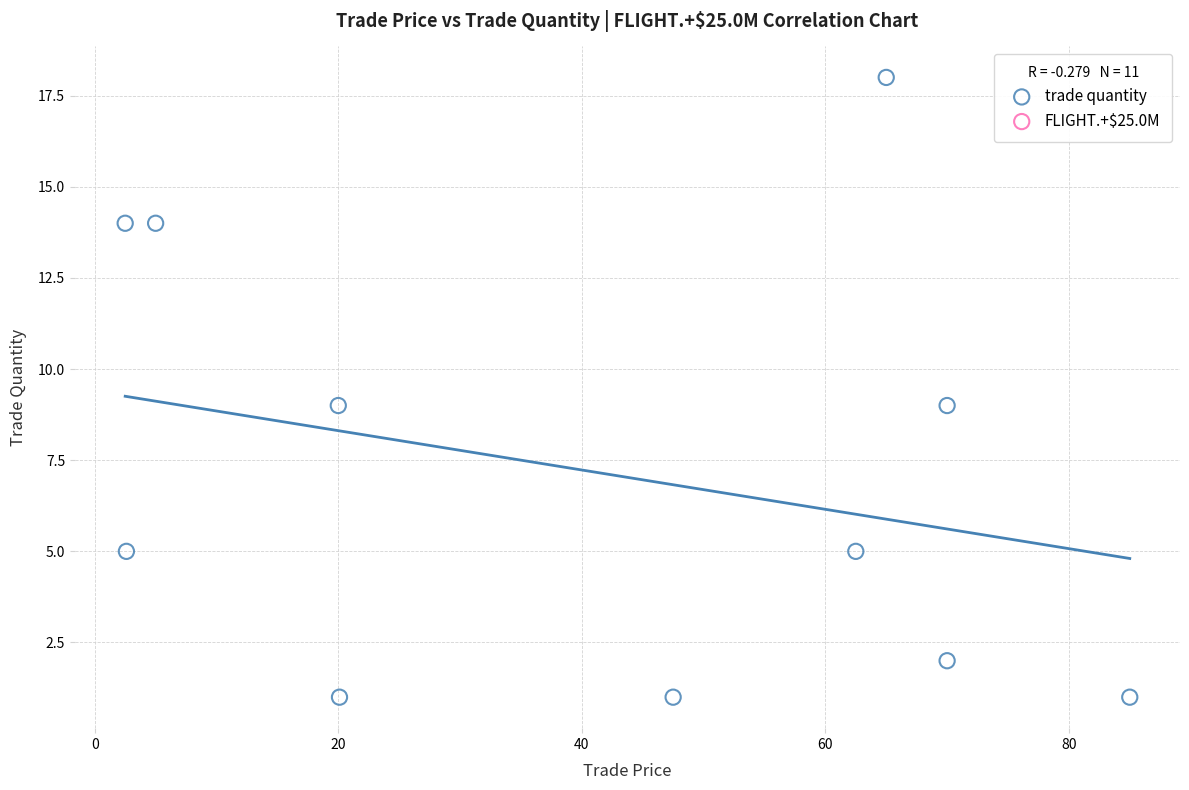

What is the range of Y values (max minus min)?

17